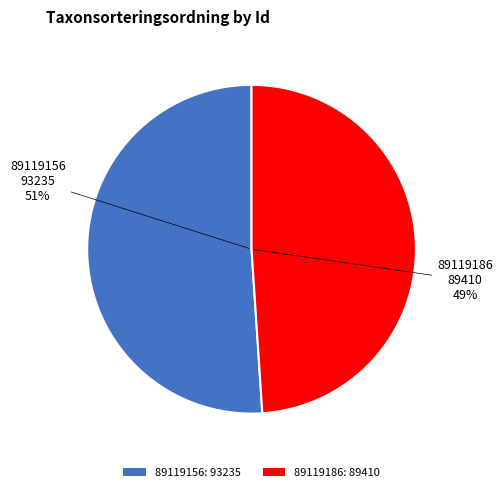

Is it true that 89119186 is 49% of the pie?

True